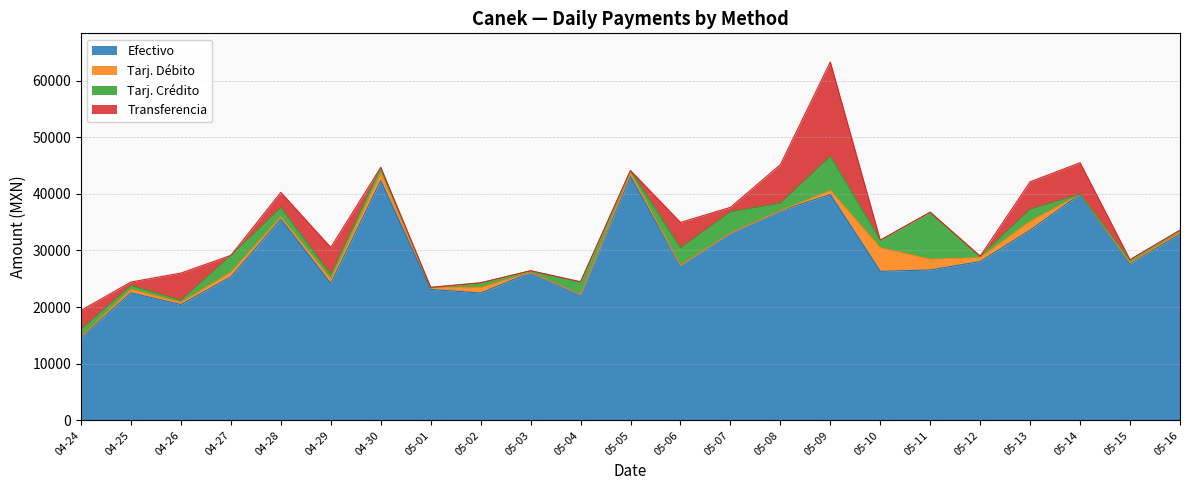

Reading left to right, extract all data points from this chart.

Efectivo: 14623.1	22520.5	20439.0	25339.0	35505.1	24168.8	42321.5	23112.7	22469.5	26102.1	22245.2	43029.1	27377.1	33082.9	36986.7	39870.8	26303.4	26558.6	28031.5	33567.5	39916.7	27667.6	32856.6
Tarj. Débito: 173.0	608.7	386.2	823.8	439.8	756.0	1306.0	286.3	996.0	0.0	0.0	559.3	0.0	0.0	42.2	706.4	4179.7	1882.6	700.4	1587.5	0.0	134.9	317.2
Tarj. Crédito: 1256.8	651.0	350.2	2956.9	1623.3	772.2	1017.4	68.0	809.2	305.9	2201.5	524.3	3047.8	3730.0	1297.2	6040.5	1323.5	8300.8	239.0	2101.2	0.0	550.0	390.4
Transferencia: 3355.5	641.0	4820.6	0.0	2677.0	4831.6	0.0	0.0	0.0	0.0	0.0	0.0	4516.6	786.6	6808.5	16650.0	0.0	0.0	0.0	4860.0	5565.6	0.0	0.0